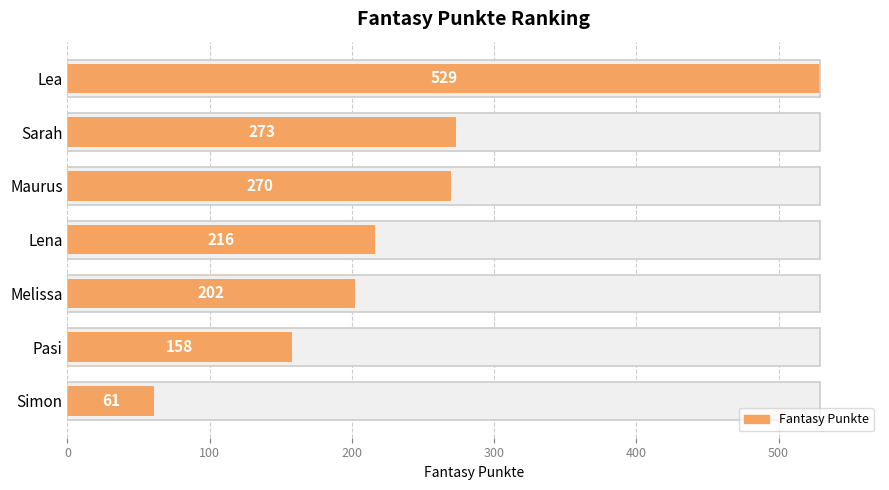

What is the value of the 1st bar from the left?

529